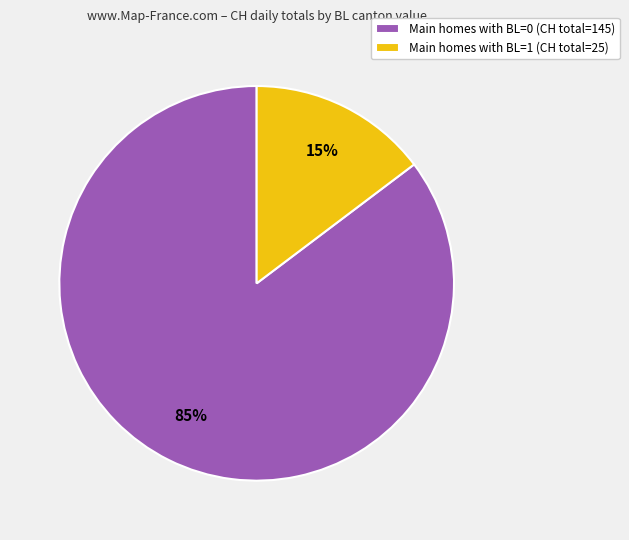

Does any single category account for the majority?

Yes